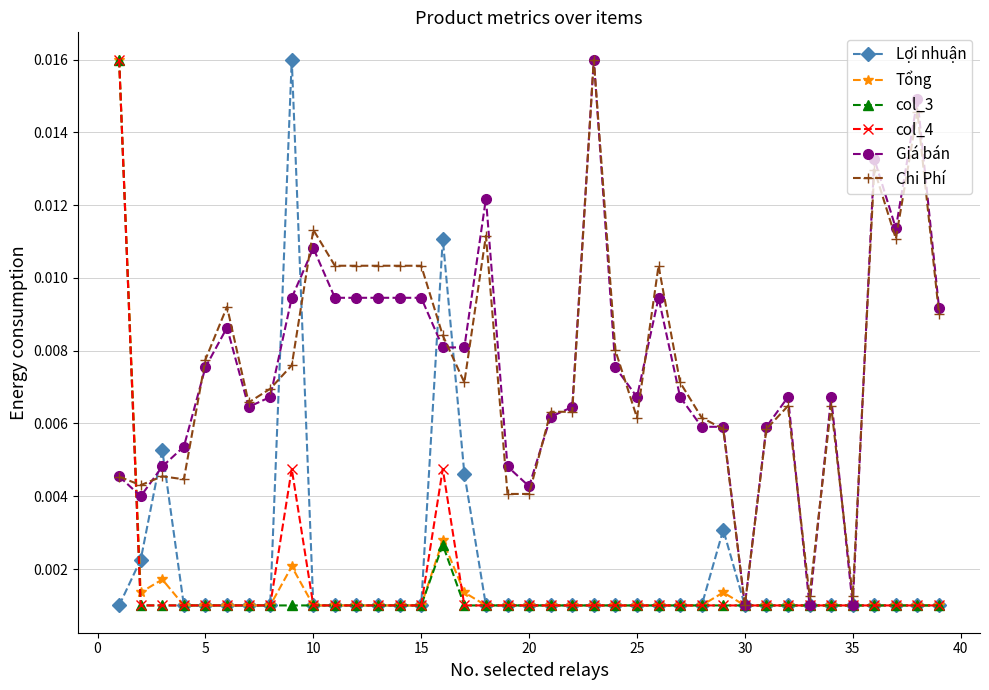

True or false: col_4 has more than 1 points higher than both neighbors.

True